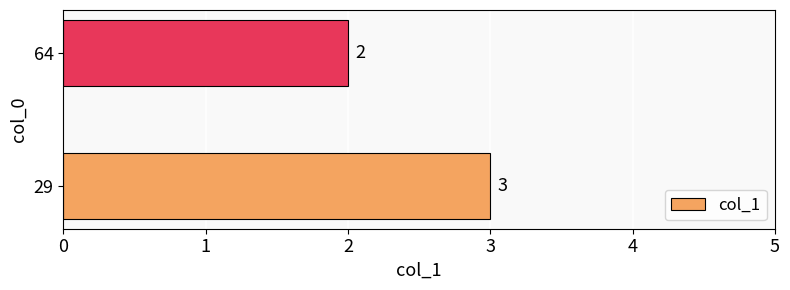

Count the values in the range 2 to 3.

2